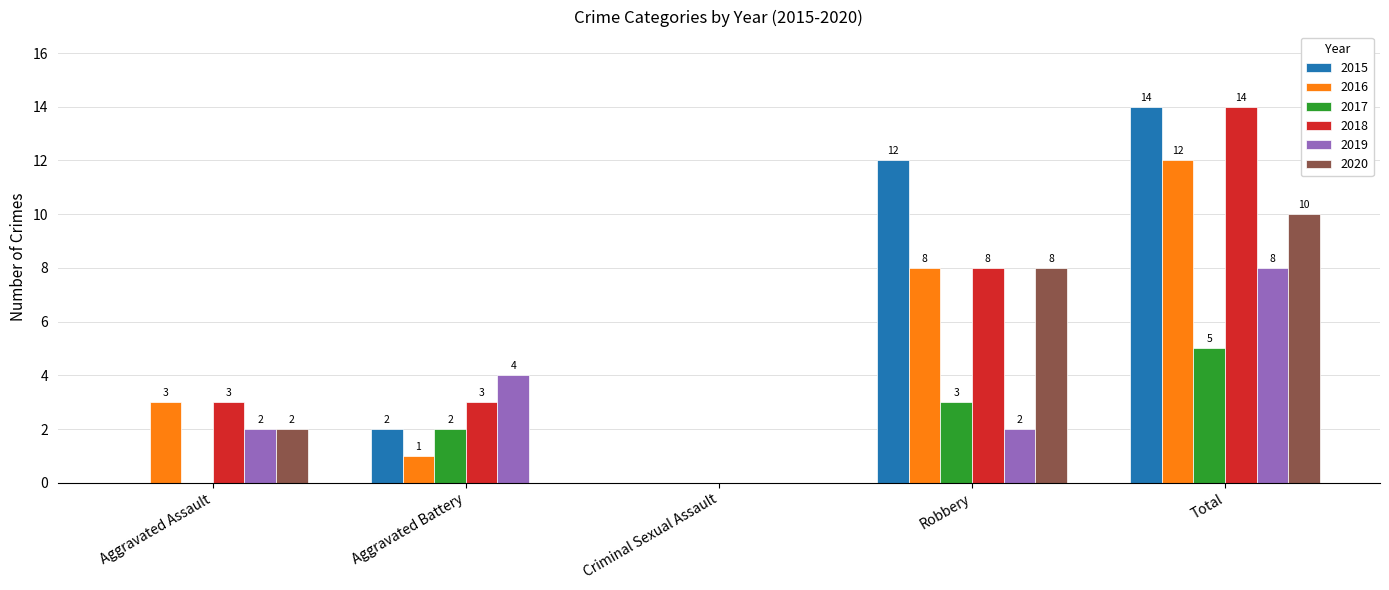

What is the maximum value shown in the chart?

14